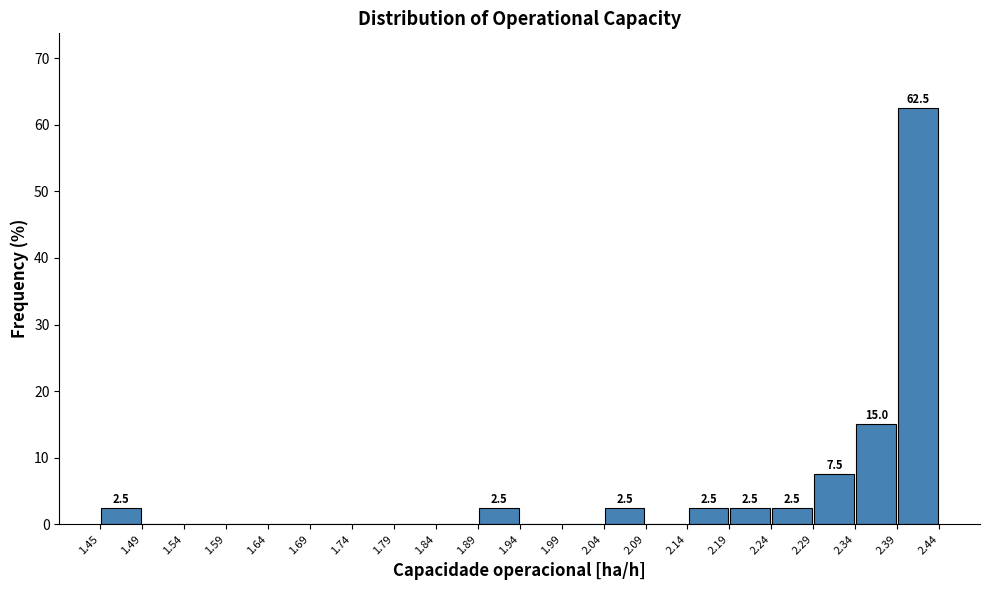

Which range on the x-axis has the tallest bar?

2.39 to 2.44